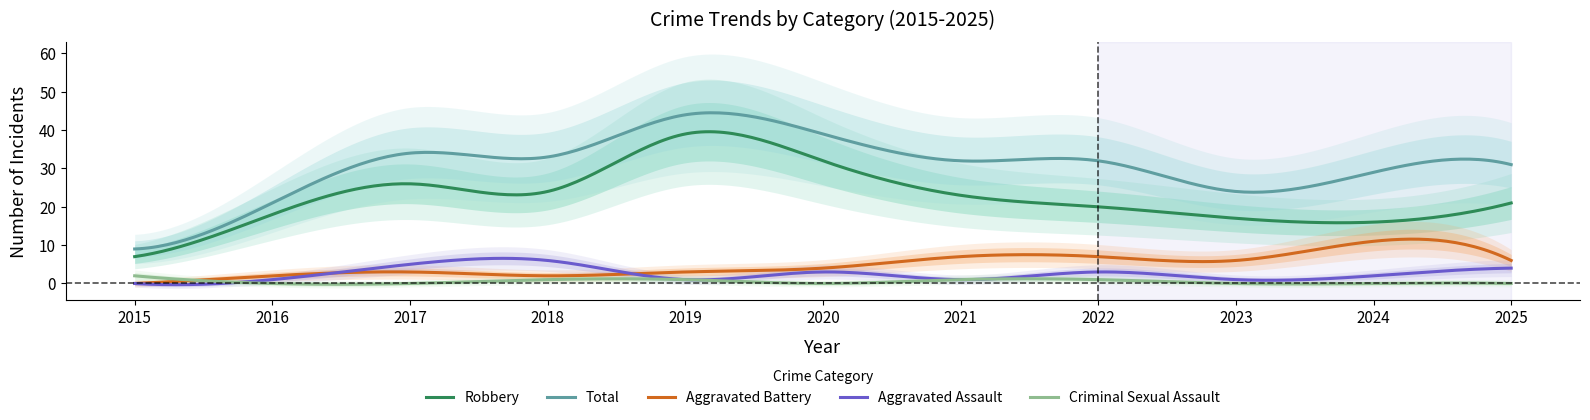

Rank the categories by Robbery value from highest to lowest.

2019, 2020, 2017, 2018, 2021, 2025, 2022, 2016, 2023, 2024, 2015